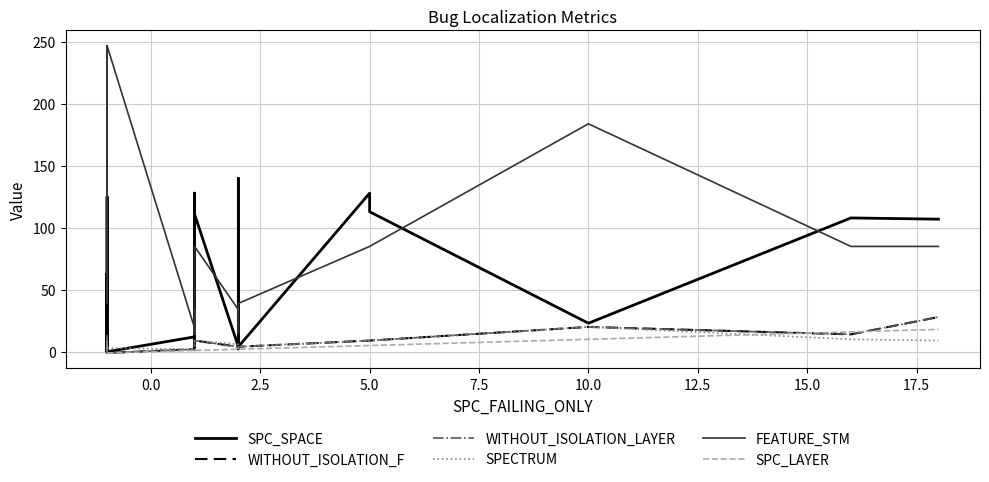

Is it true that WITHOUT_ISOLATION_F equals 6 at 26?

False